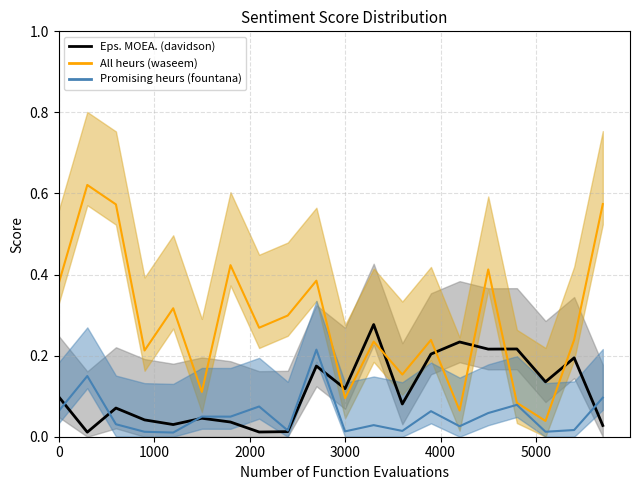

What is the difference between the maximum and minimum values in the Eps. MOEA. (davidson) series?

0.3